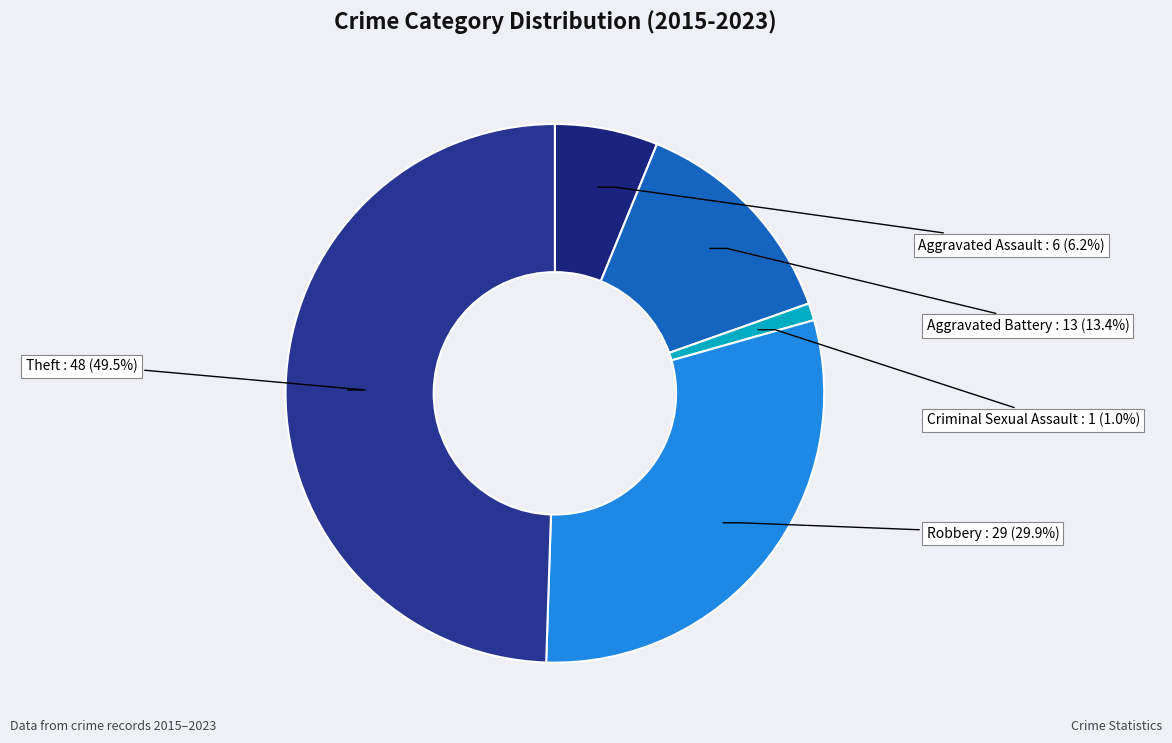

Which slice is the largest?

Theft